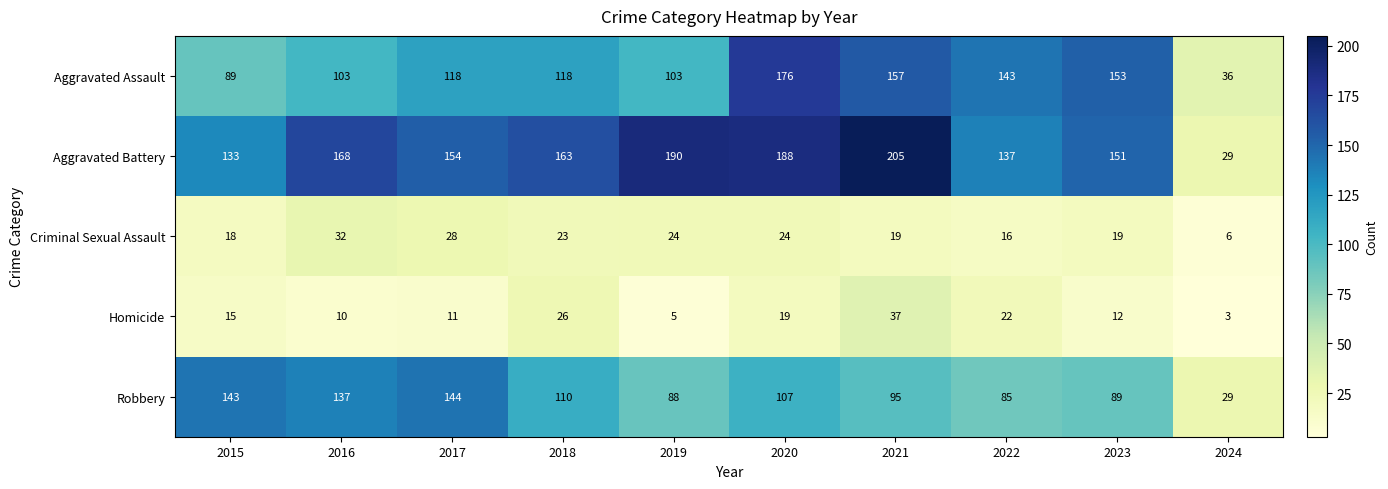

What is the minimum value shown in the chart?

3